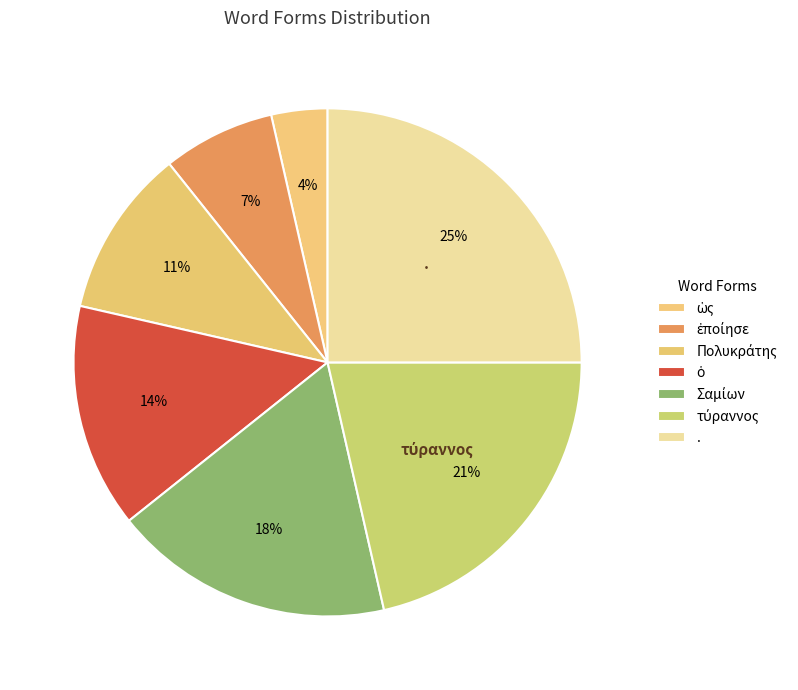

Is there a majority slice in this chart?

No